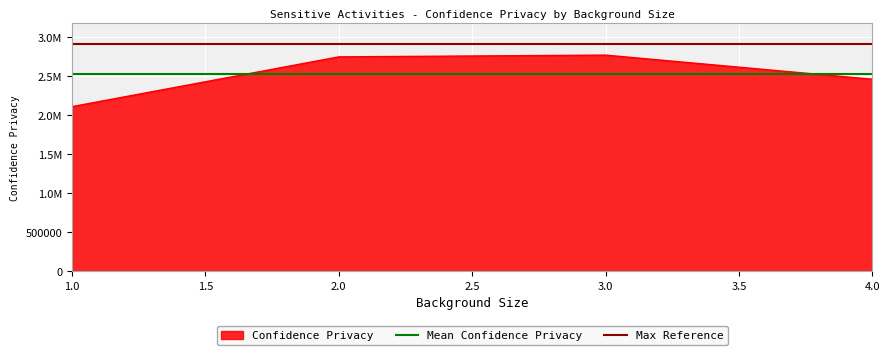

What is the value of the Max Reference point at the 2nd from the left?

2911352.3